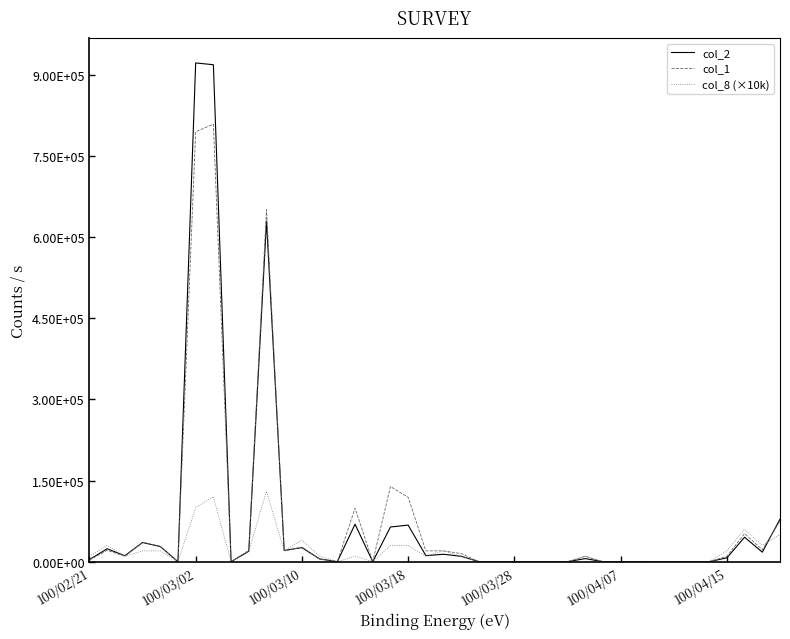

List the series in order of their peak value, lowest first.

col_8 (×10k), col_1, col_2